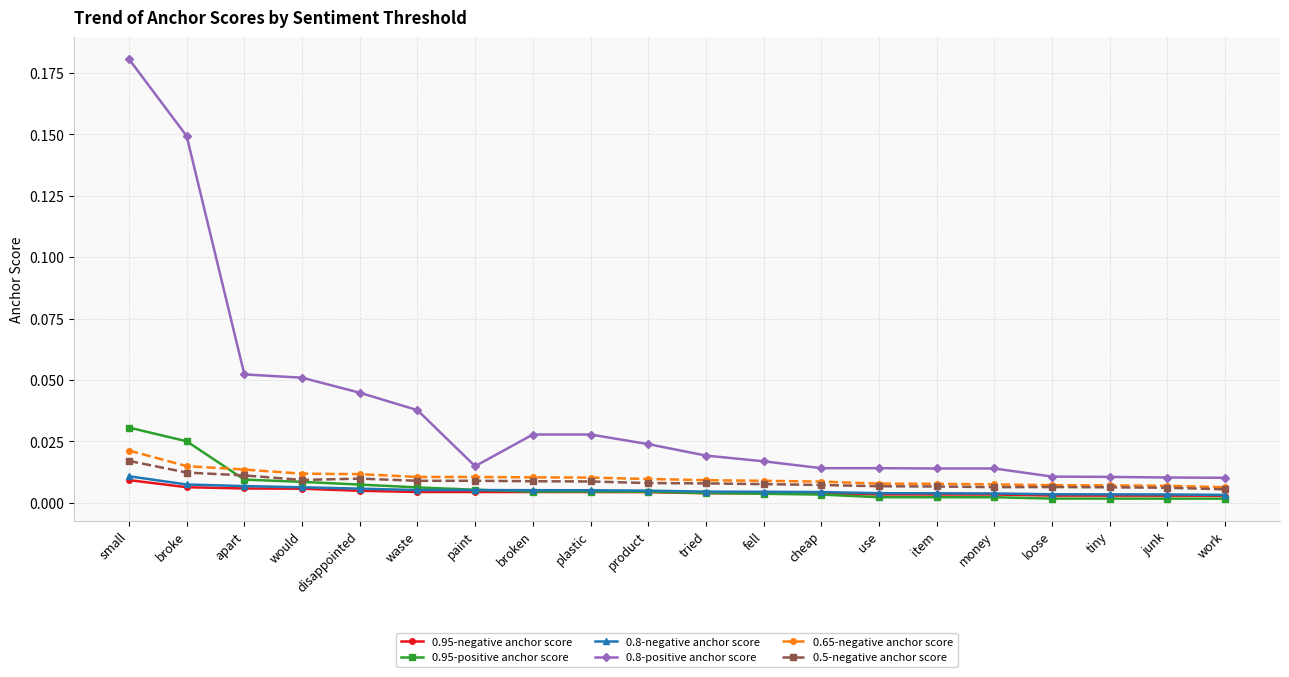

What is the label of the 19th point from the right?

broke